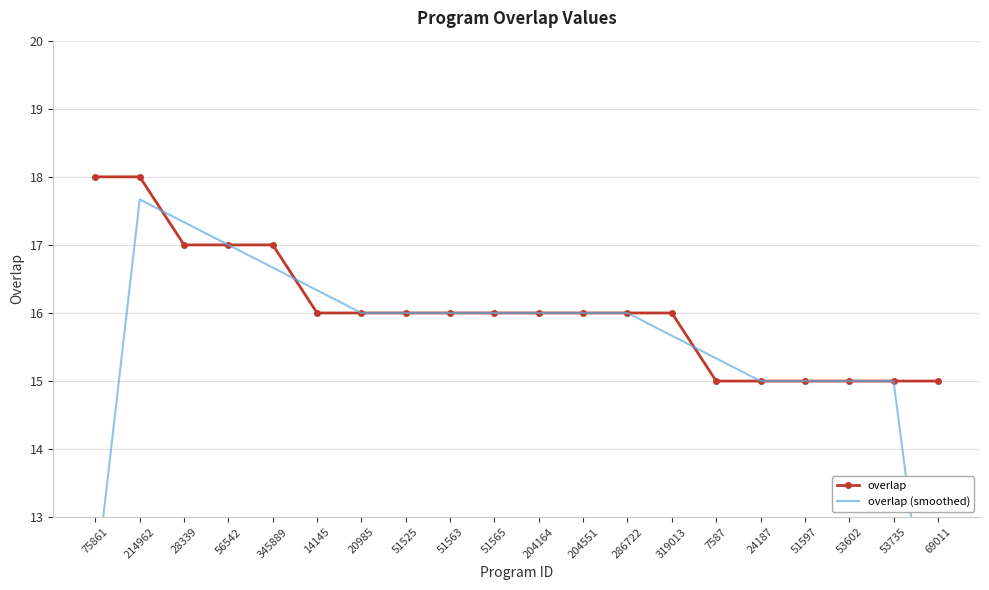

Rank the categories by overlap value from lowest to highest.

7587, 24187, 51597, 53602, 53735, 69011, 14145, 20985, 51525, 51563, 51565, 204164, 204551, 286722, 319013, 28339, 56542, 345889, 75861, 214962